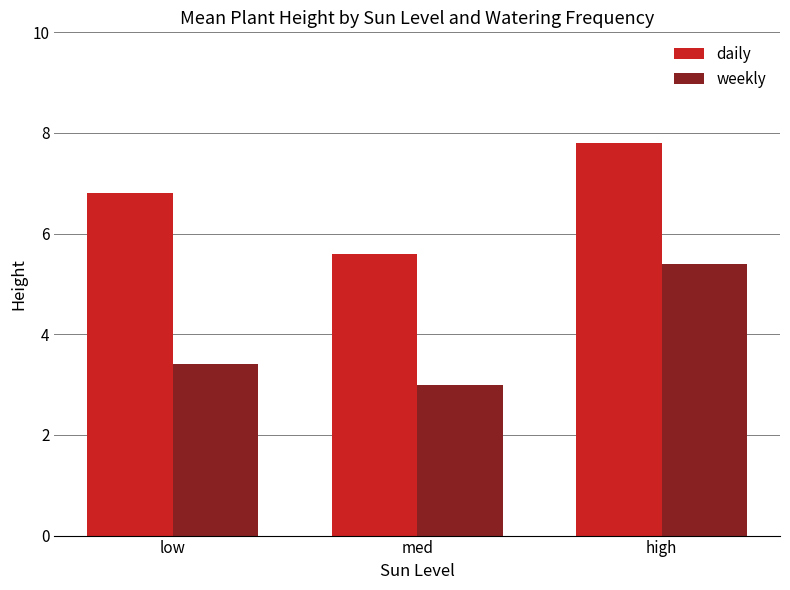

What is the maximum value for weekly?

5.4